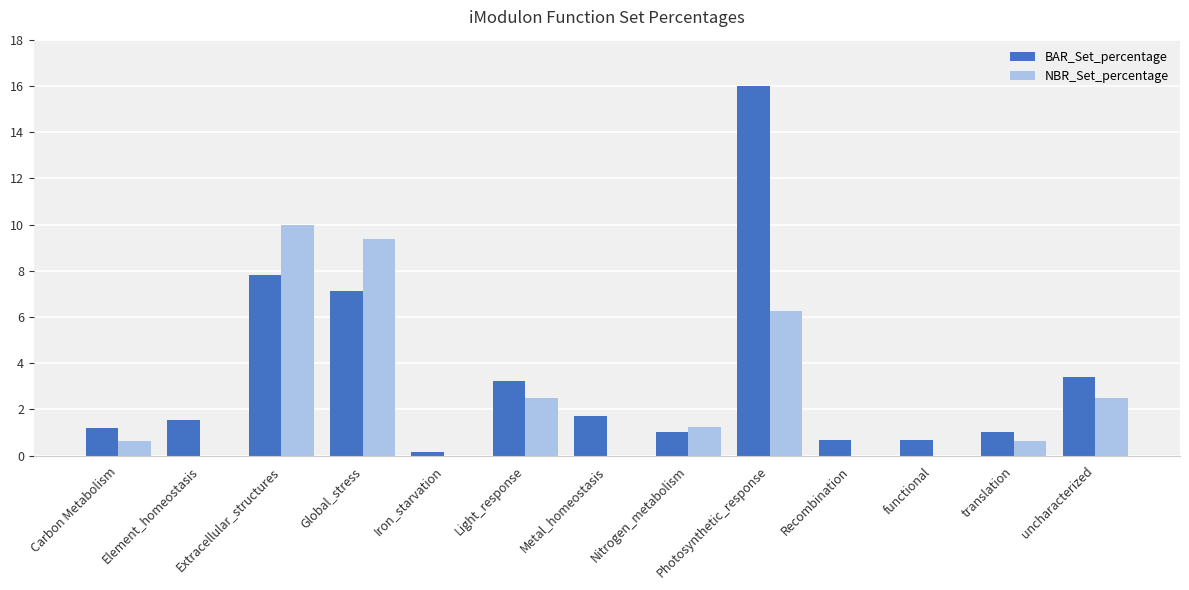

What are all the series names shown in the legend?

BAR_Set_percentage, NBR_Set_percentage